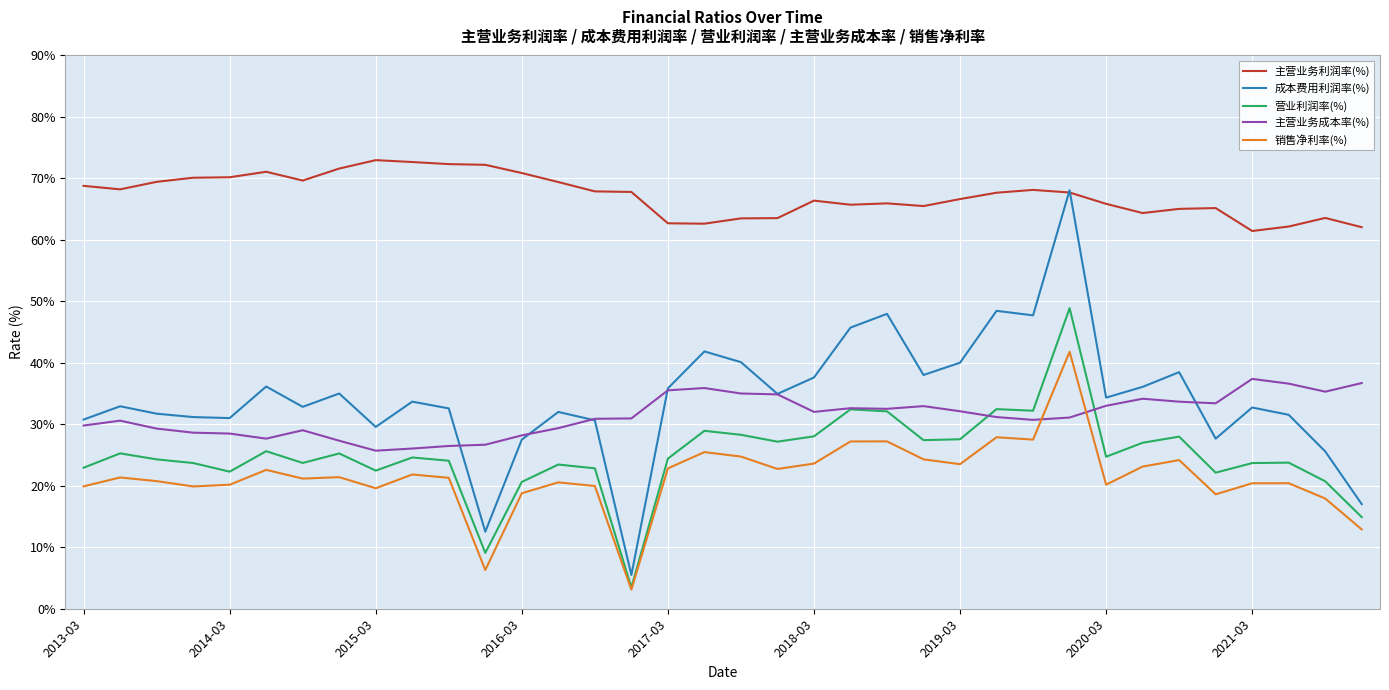

True or false: 主营业务利润率(%) and 主营业务成本率(%) cross at least once.

False